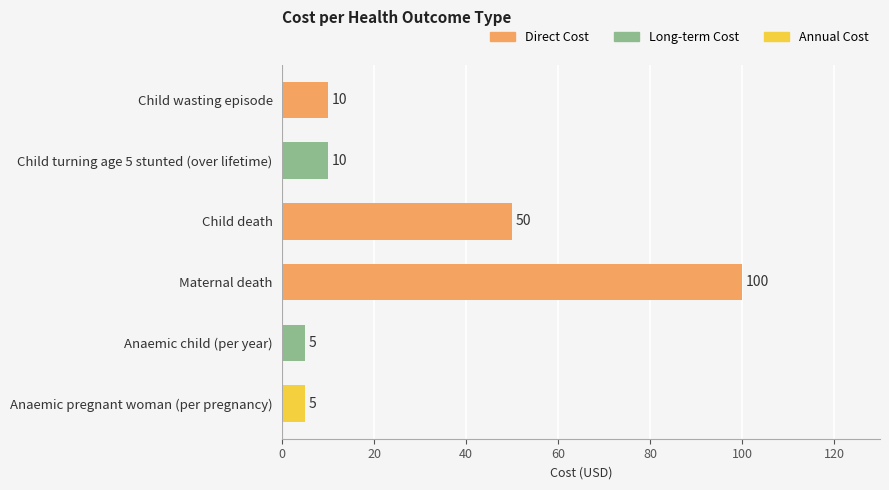

What is the smallest value displayed?

5